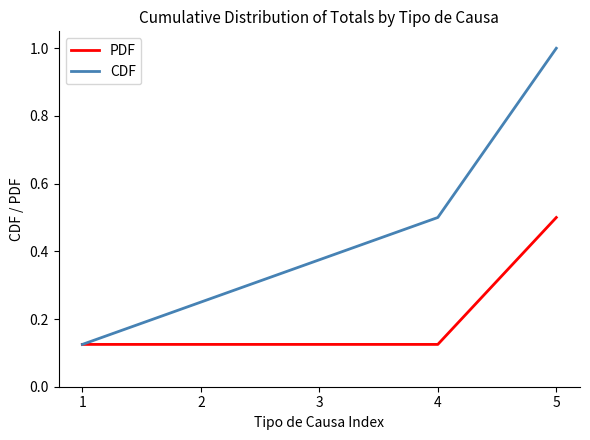

List the labels in order of CDF value, largest first.

5, 4, 3, 2, 1